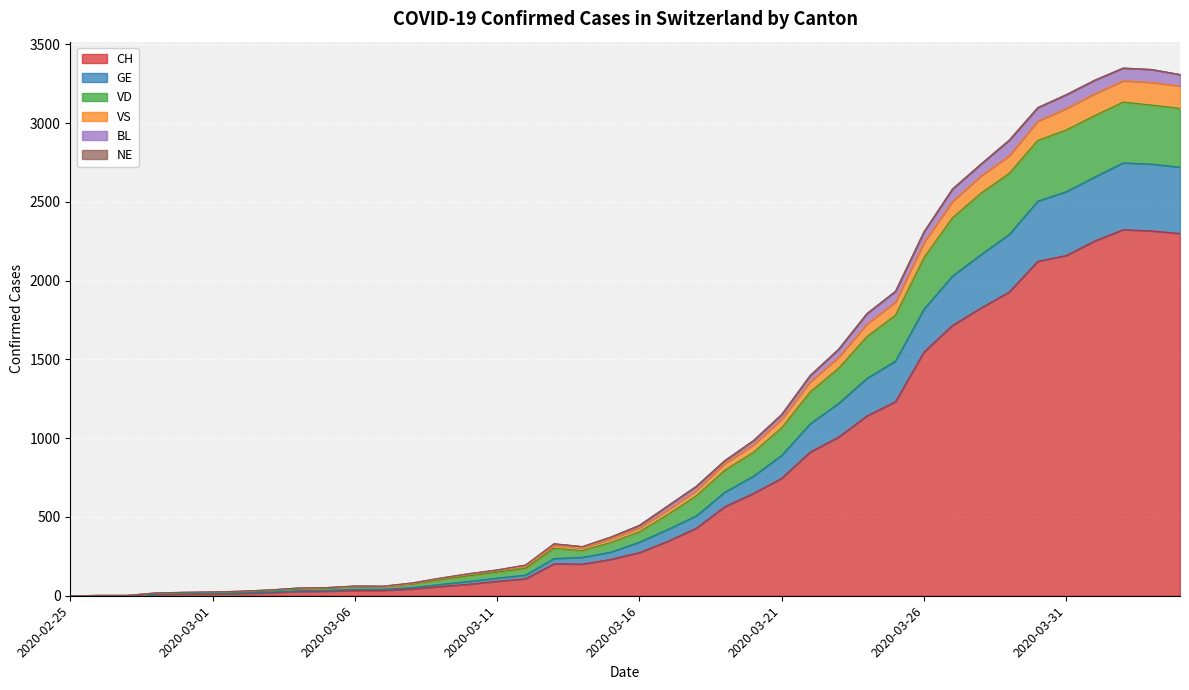

How many values in the CH series are below 274?

20